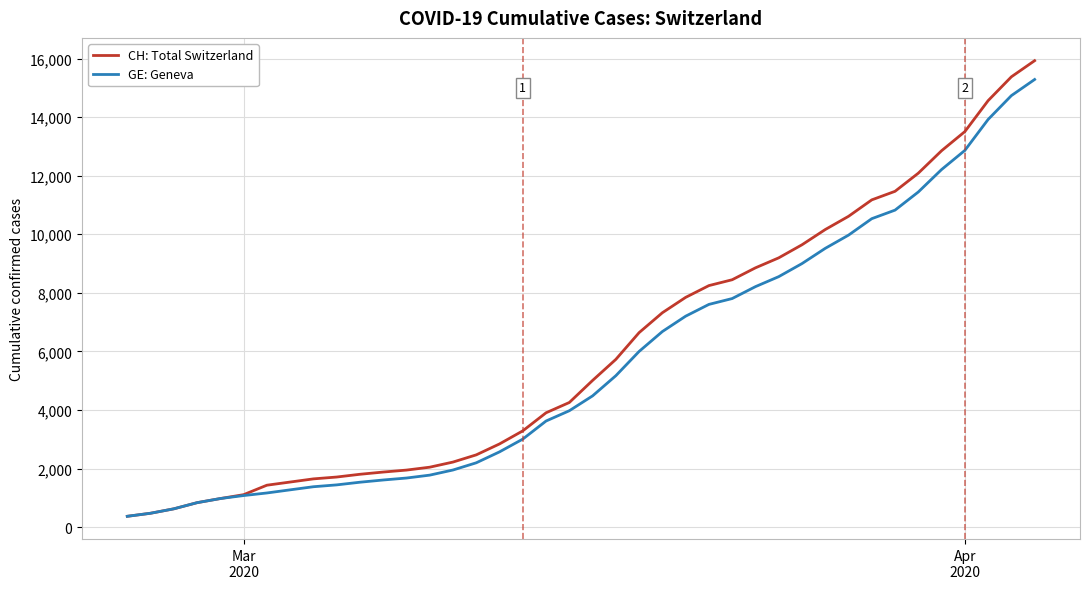

What are all the series names shown in the legend?

CH: Total Switzerland, GE: Geneva